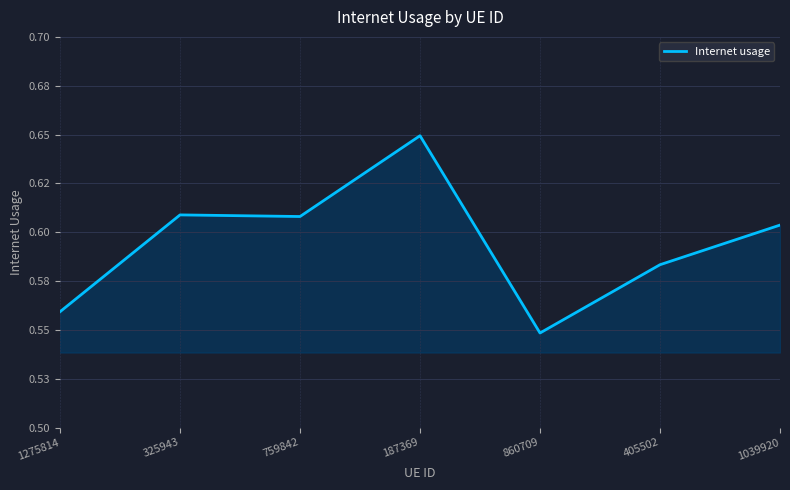

At which category does the data reach its first local valley?

759842